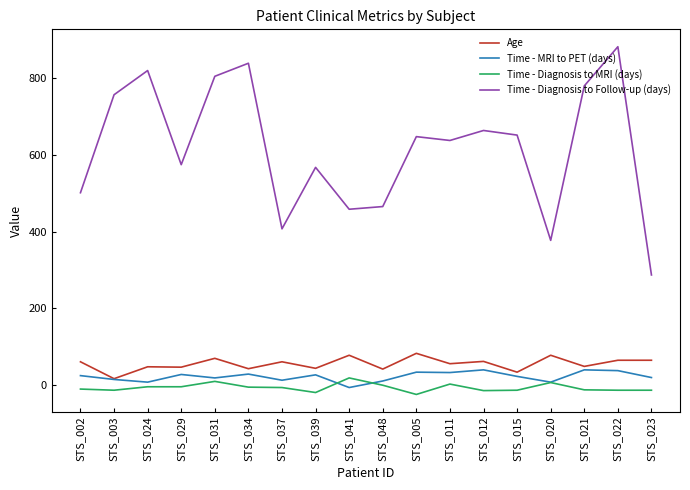

True or false: Time - Diagnosis to MRI (days) has more than 1 points higher than both neighbors.

True